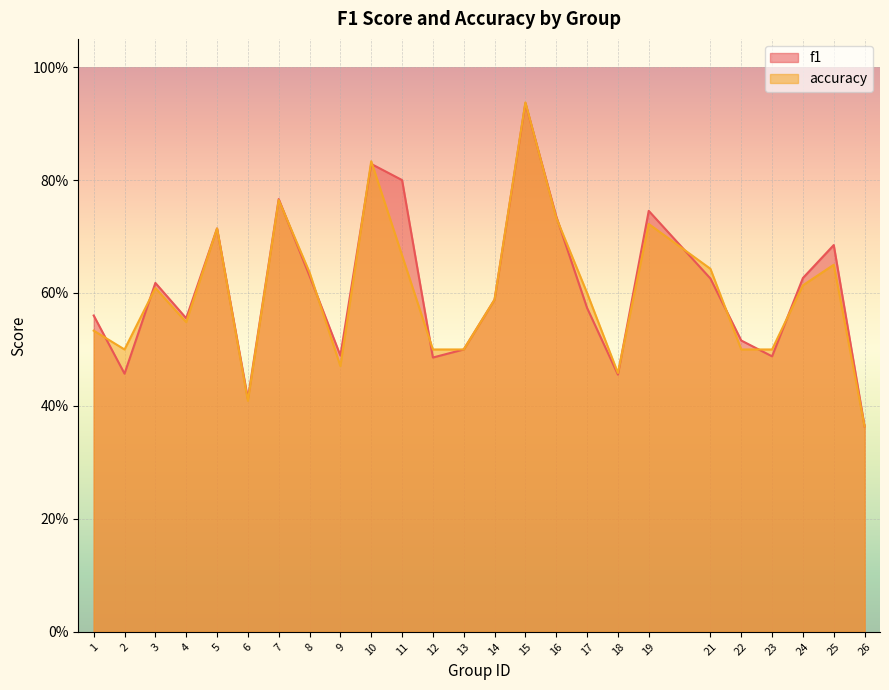

Between 21 and 22, which series saw the biggest shift?

accuracy